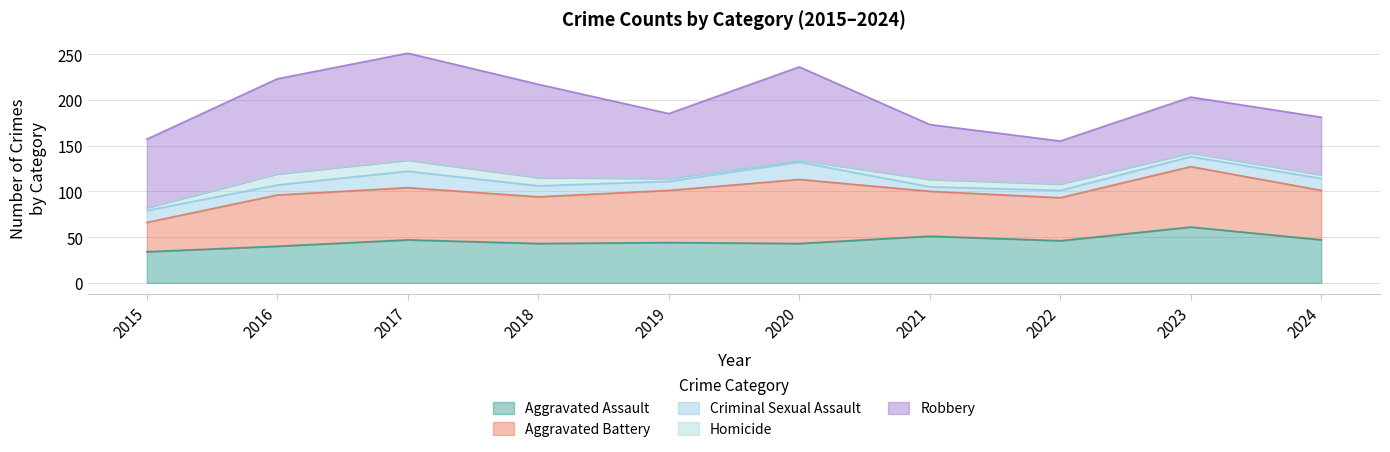

At how many categories does at least one series exceed 87?

4